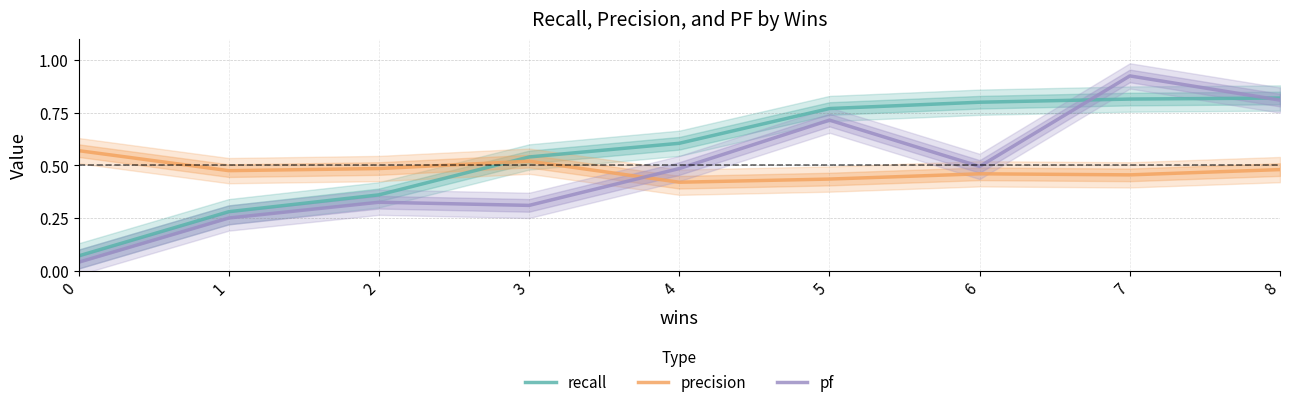

Reading left to right, list all the values displayed in this chart.

recall: 0=0.1	1=0.3	2=0.4	3=0.5	4=0.6	5=0.8	6=0.8	7=0.8	8=0.8
precision: 0=0.6	1=0.5	2=0.5	3=0.5	4=0.4	5=0.4	6=0.5	7=0.5	8=0.5
pf: 0=0.0	1=0.2	2=0.3	3=0.3	4=0.5	5=0.7	6=0.5	7=0.9	8=0.8